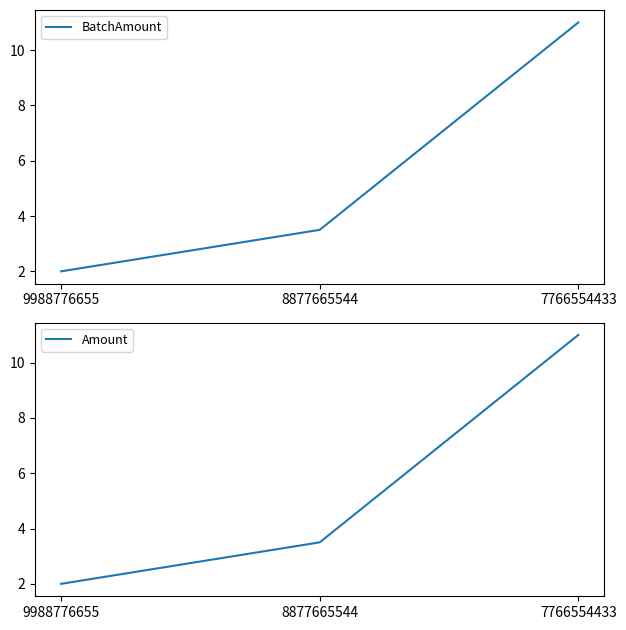

Which series has the largest total across all categories?

BatchAmount